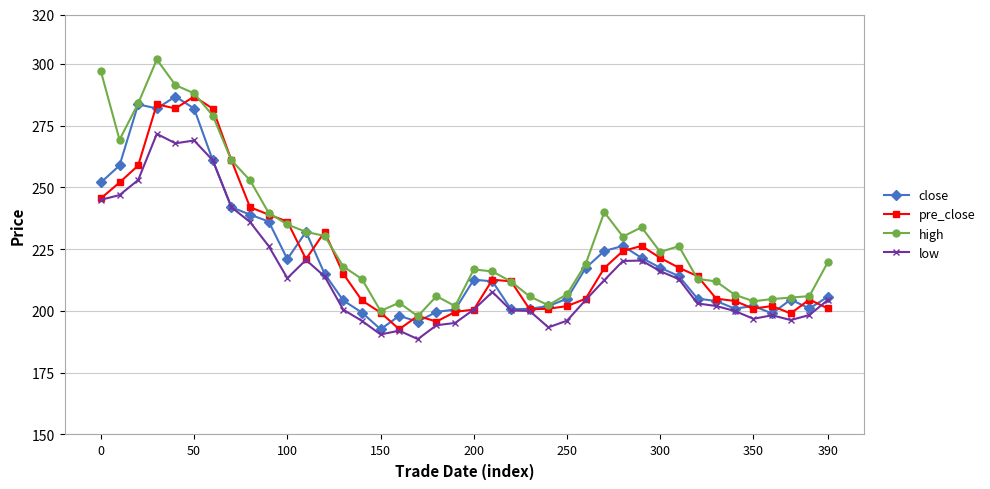

Which series has the largest range (max minus min)?

high